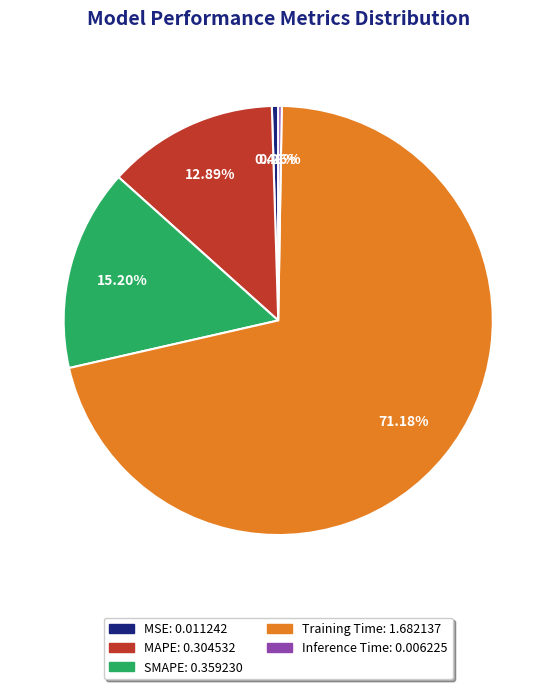

Combined, do MSE and Training Time account for over 50%?

Yes